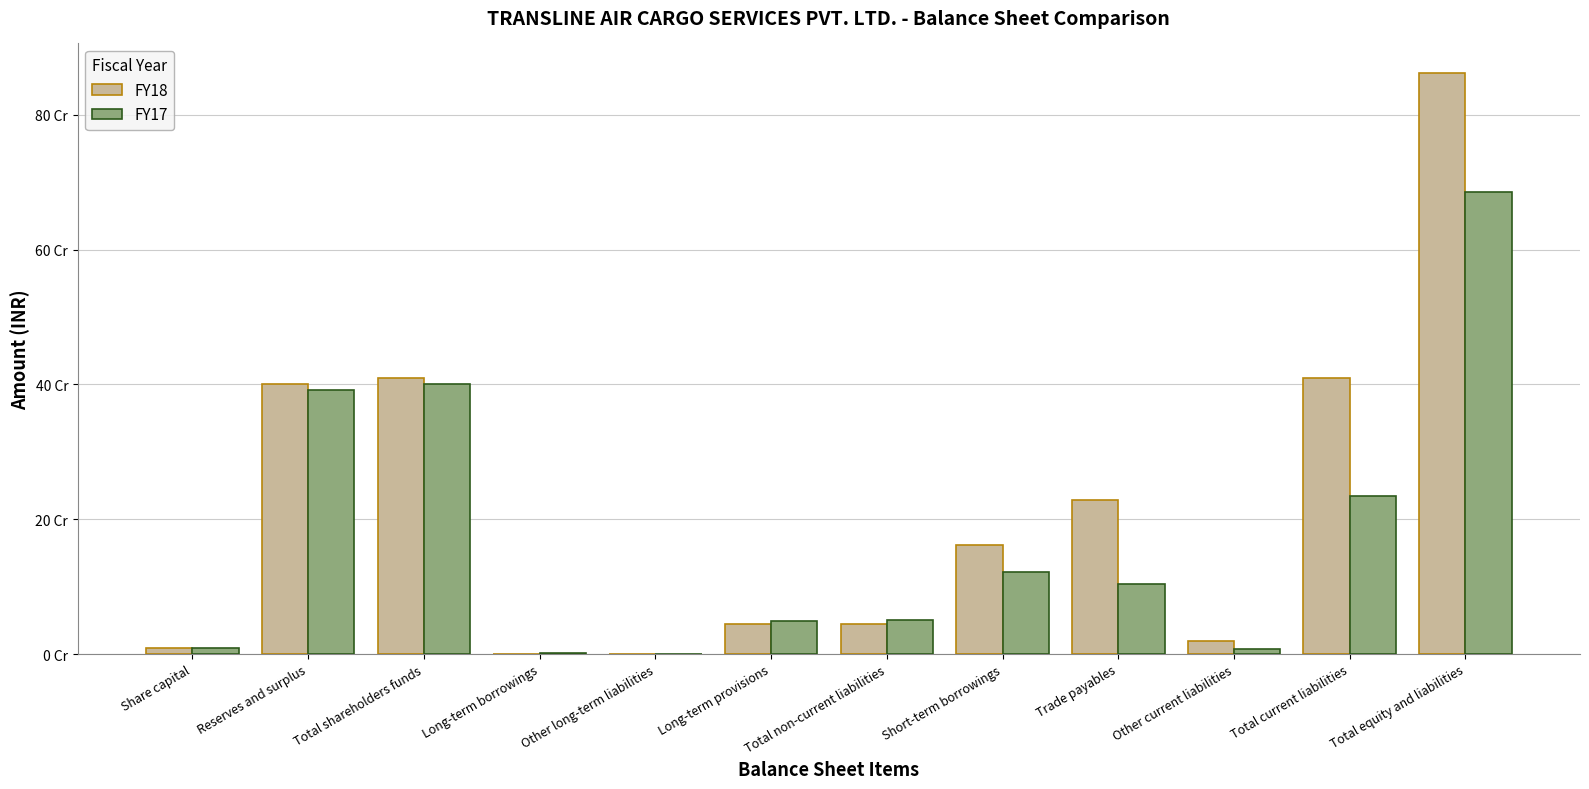

Is it true that FY18 equals 89747805 at Short-term borrowings?

False